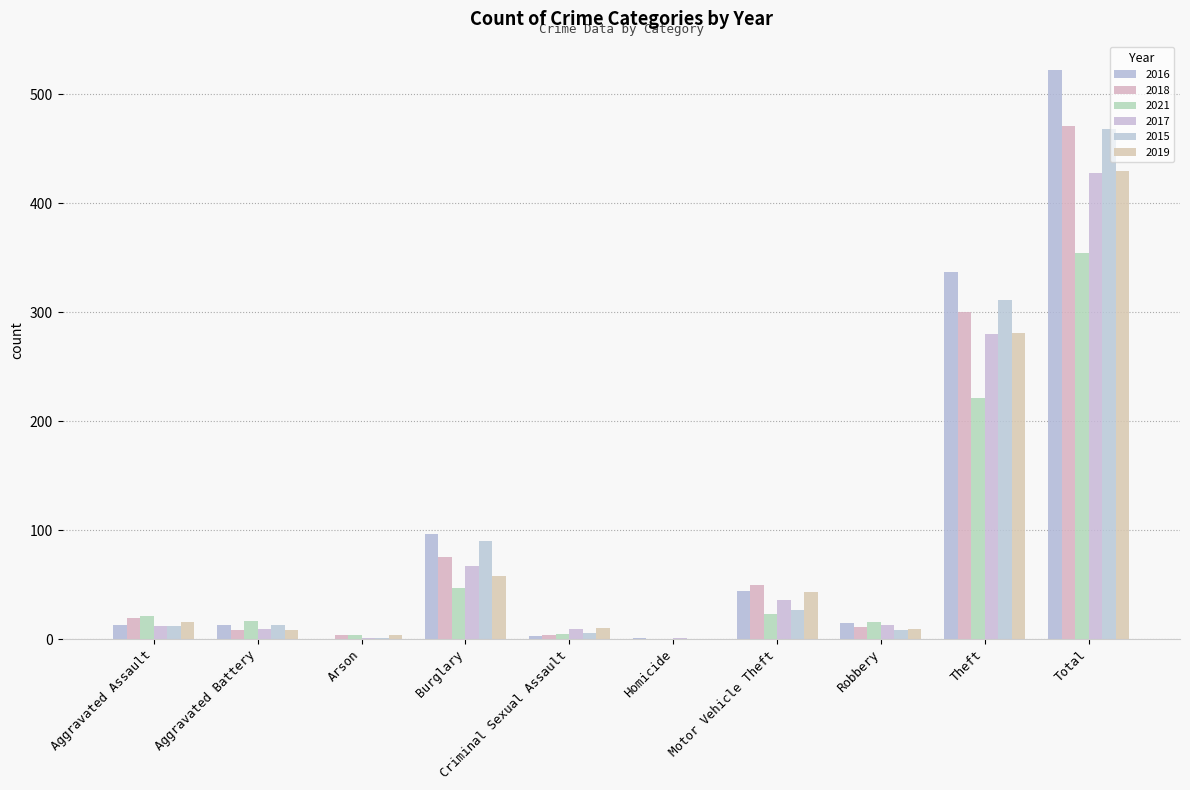

What is the difference between the second highest and second lowest values in the 2018 series?

296